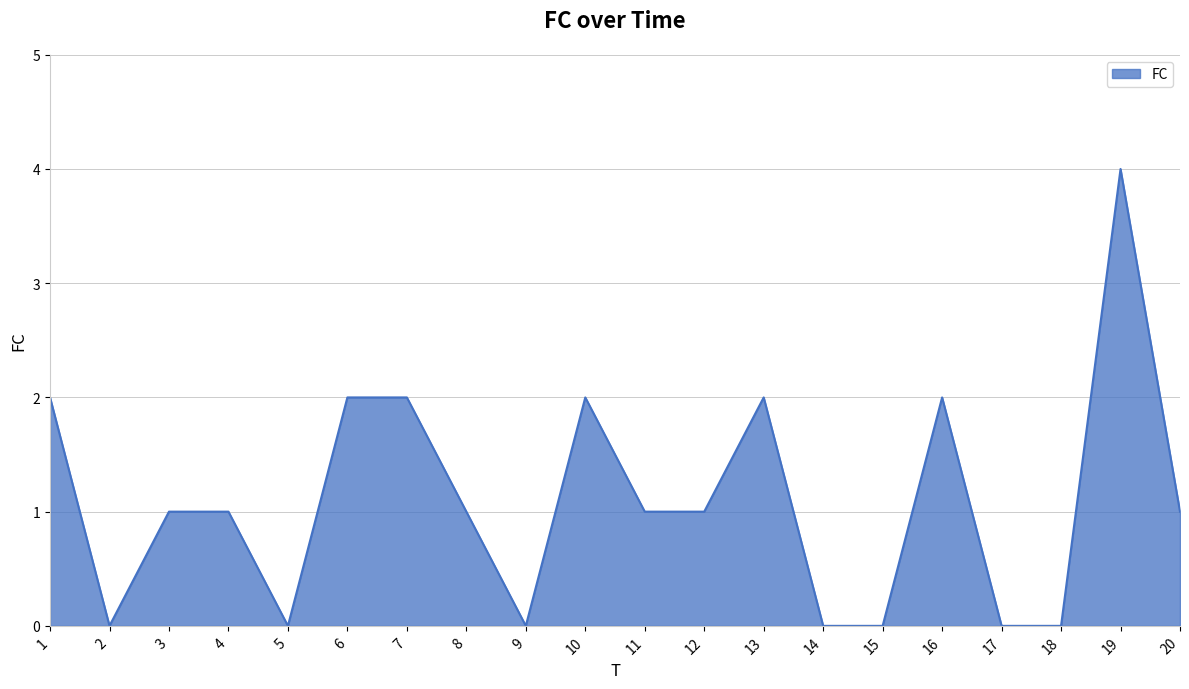

Which has a higher value, 14 or 7?

7